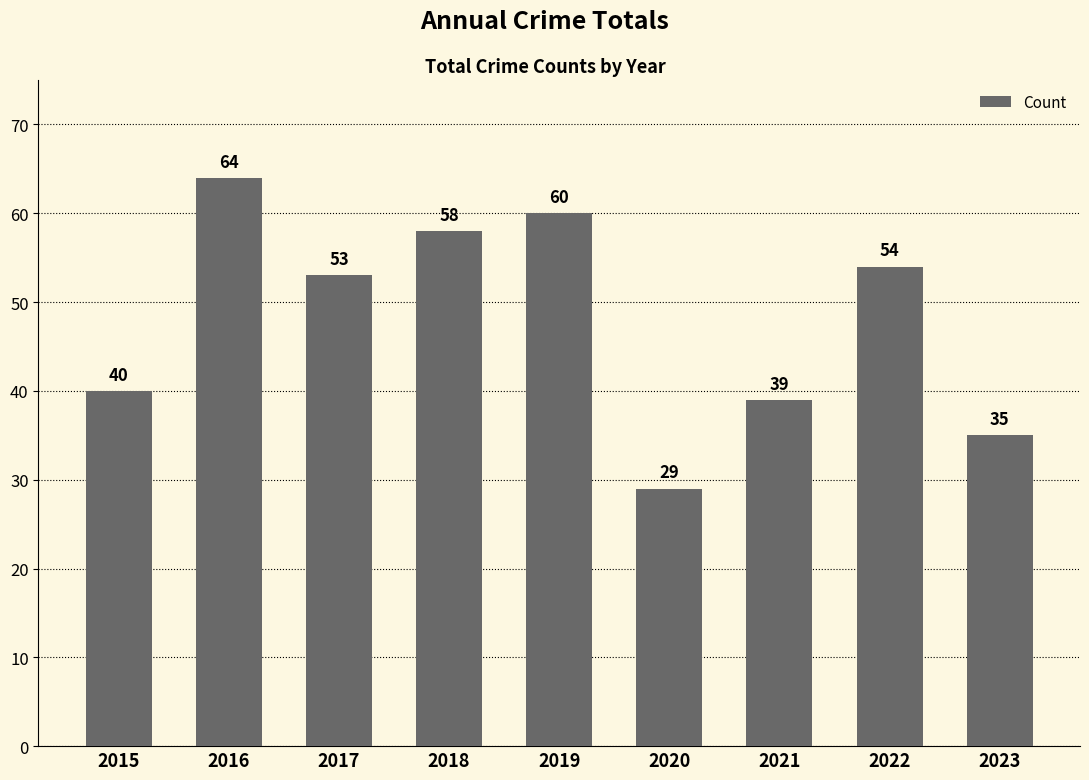

What is the smallest value displayed?

29